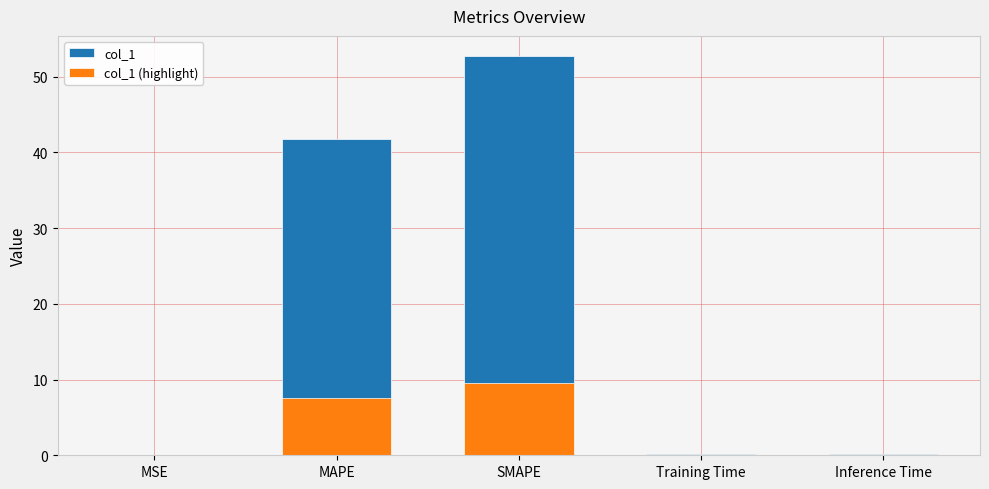

The value of col_1 (highlight) at SMAPE is 4.8. True or false?

False